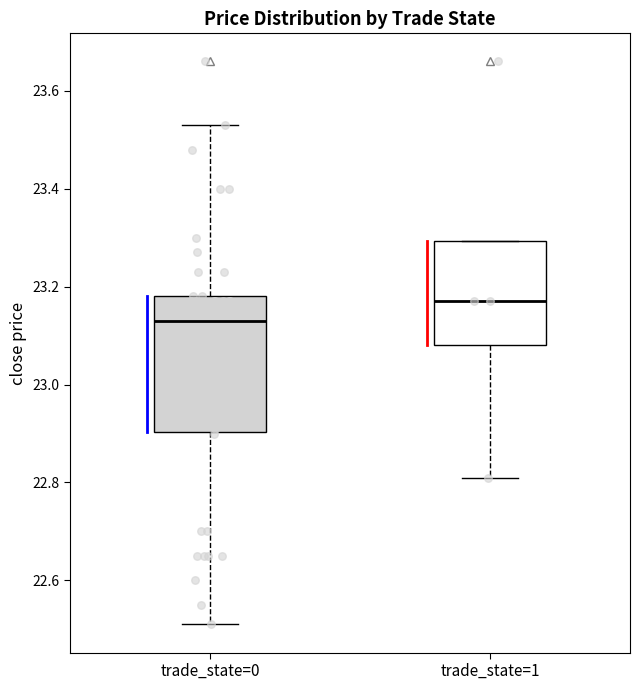

Which box is the tallest, from its lower edge to its upper edge?

trade_state=0